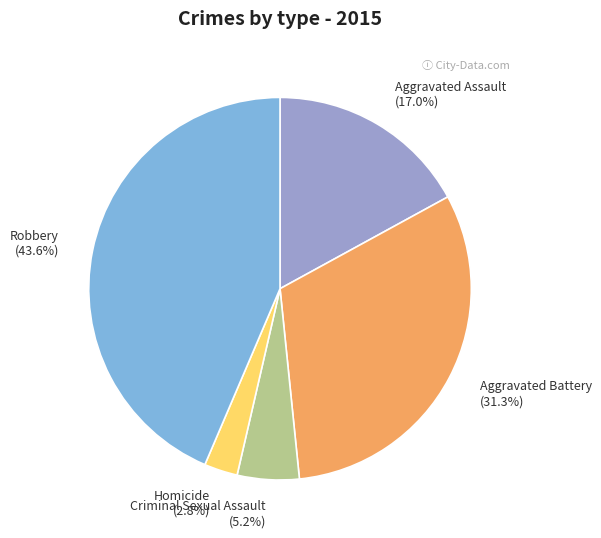

To the nearest percent, what is the difference between the largest and smallest slice percentages?

41%